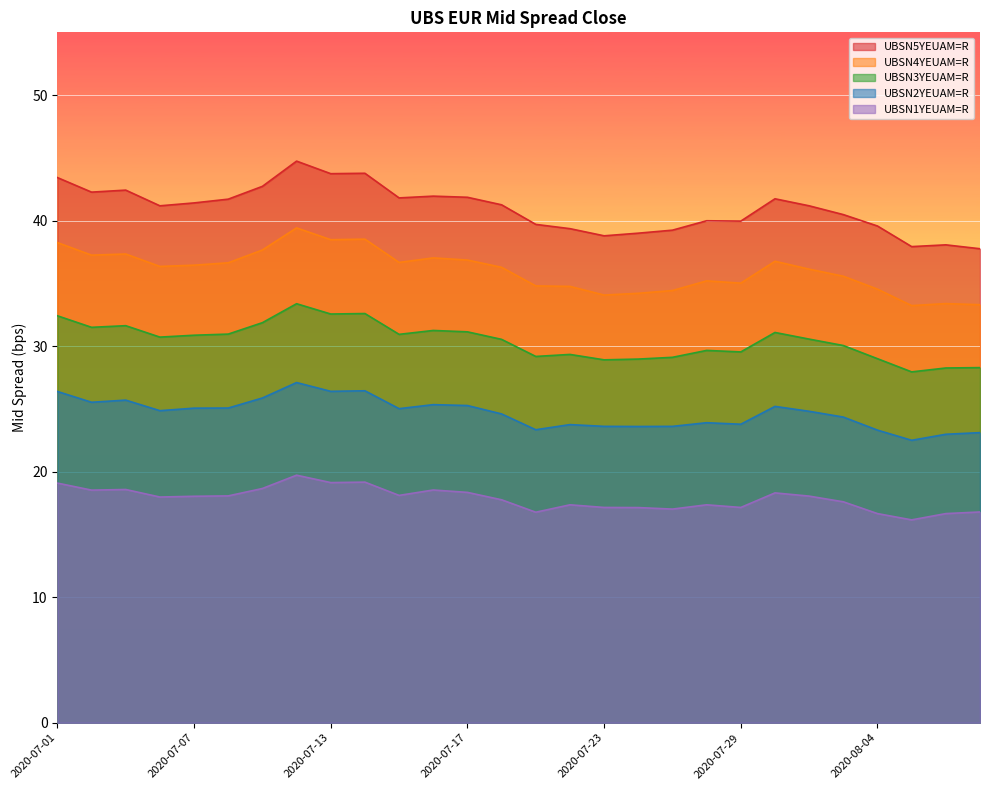

What is the label of the 12th point from the right?

2020-07-23